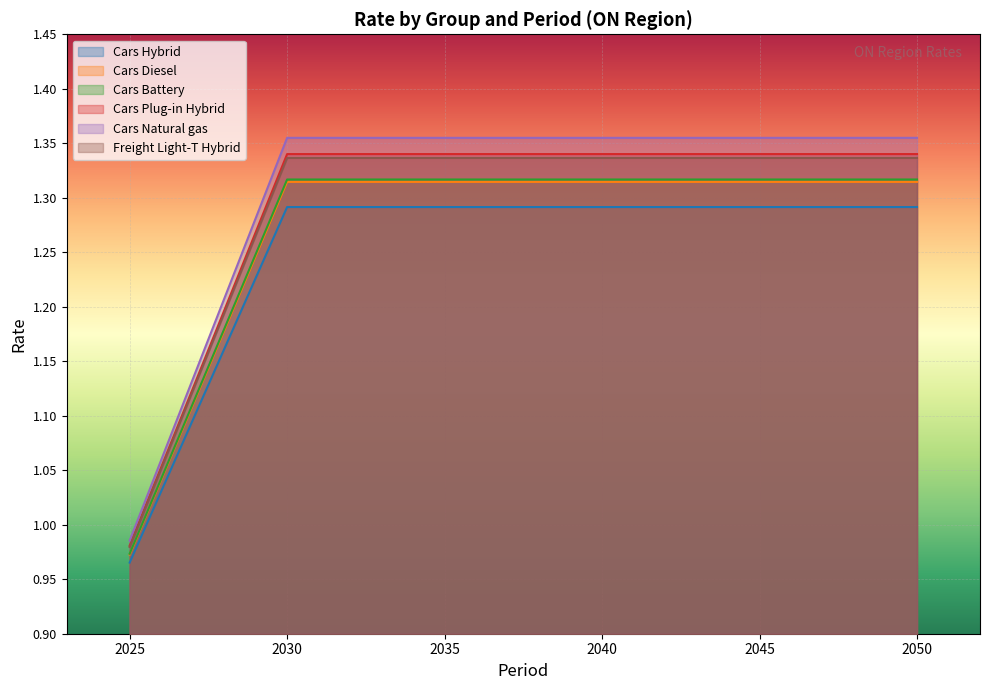

True or false: Cars Battery and Cars Hybrid cross at least once.

False